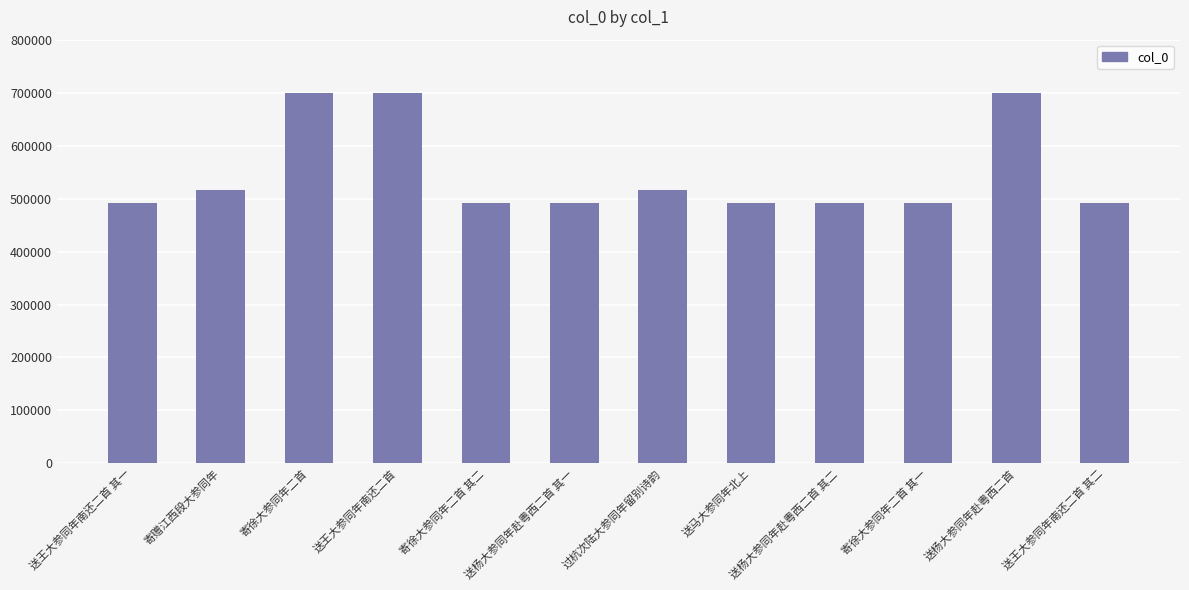

What is the maximum value shown in the chart?

699918